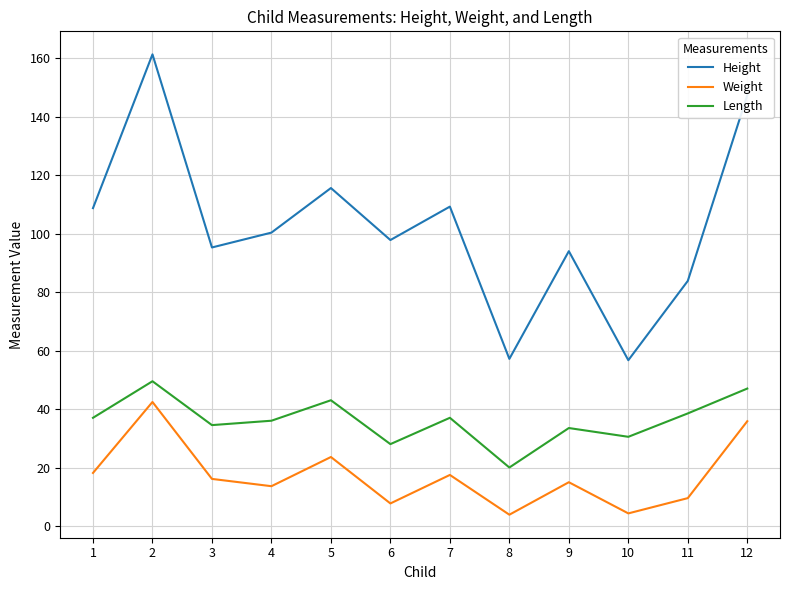

What is the difference between the Length values at 11 and 9?

5.0